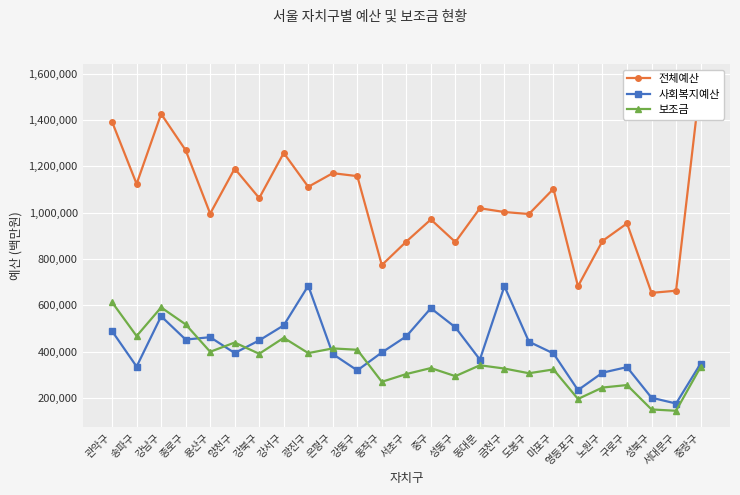

Is it true that 보조금 equals 459203 at 강서구?

True